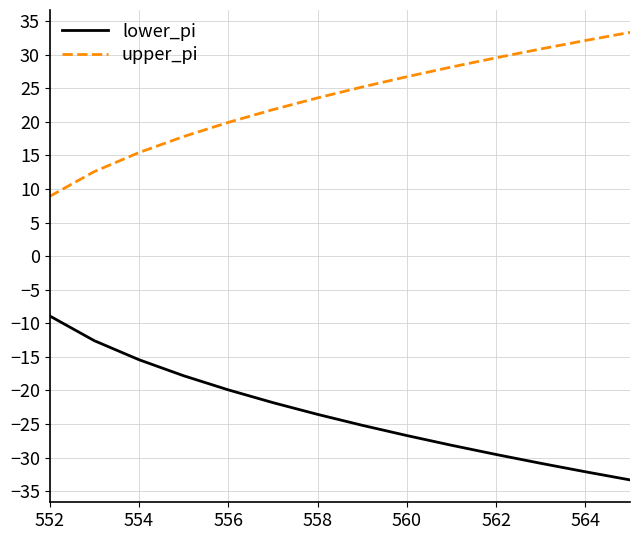

What is the highest value of the lower_pi series?

-8.9